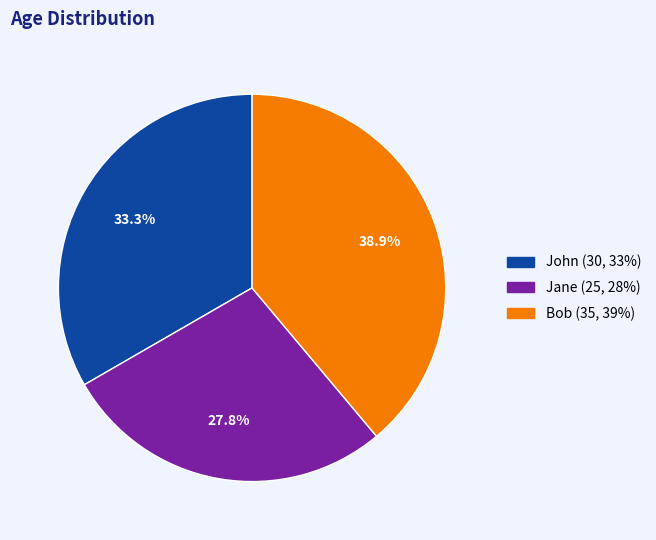

What is the ratio of the value at Jane to the value at John?

0.8